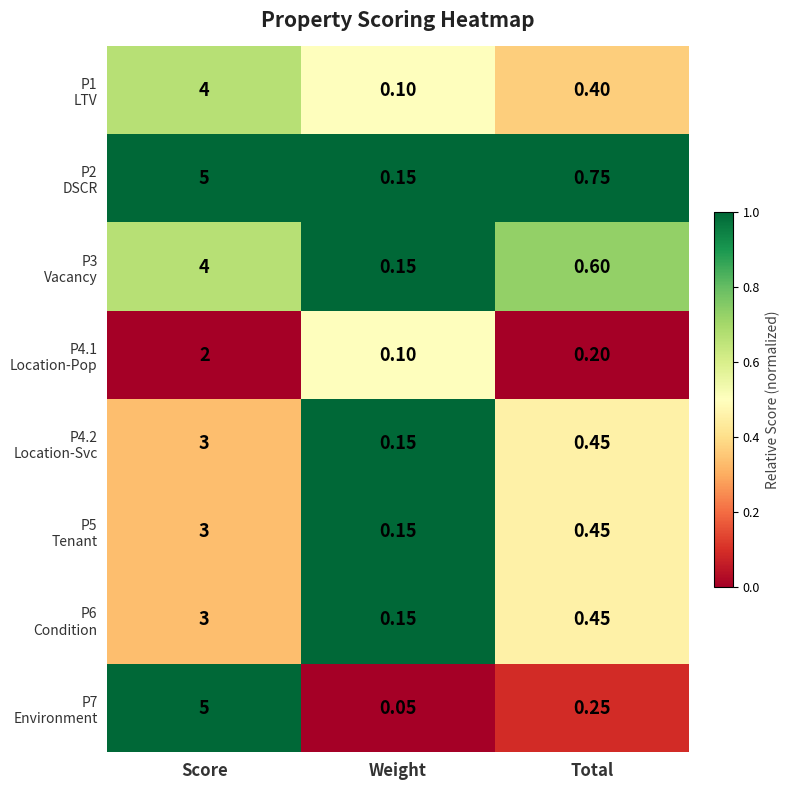

At which category is the sum across all series the highest?

Score